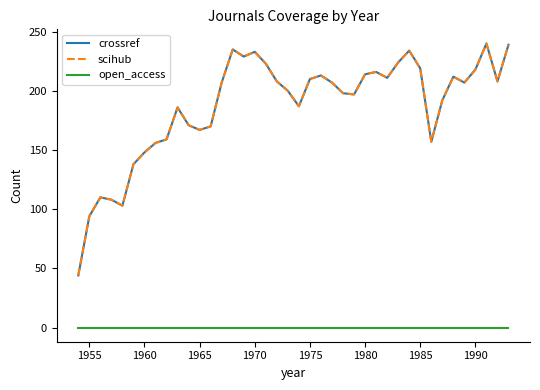

Reading left to right, extract all data points from this chart.

crossref: 44	94	110	108	103	138	148	156	159	186	171	167	170	207	235	229	233	223	208	200	187	210	213	207	198	197	214	216	211	224	234	219	157	192	212	207	218	240	208	239
scihub: 44	94	110	108	103	138	148	156	159	186	171	167	170	207	235	229	233	223	208	200	187	210	213	207	198	197	214	216	211	224	234	219	157	192	212	207	218	240	208	239
open_access: 0	0	0	0	0	0	0	0	0	0	0	0	0	0	0	0	0	0	0	0	0	0	0	0	0	0	0	0	0	0	0	0	0	0	0	0	0	0	0	0